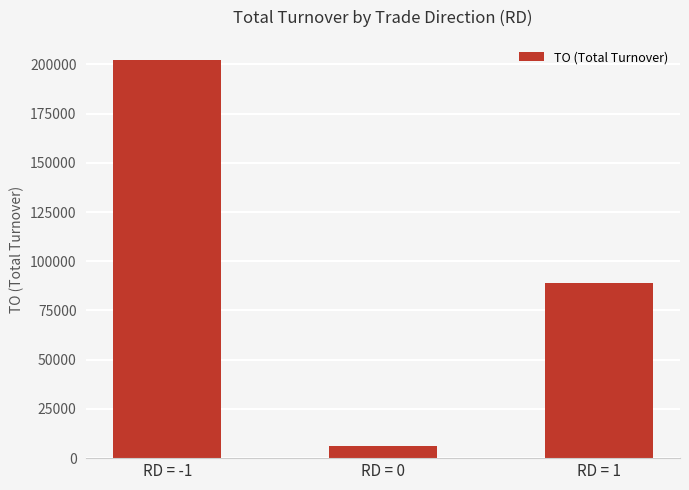

Reading left to right, what are all the values shown in this chart?

202320	6200	89200